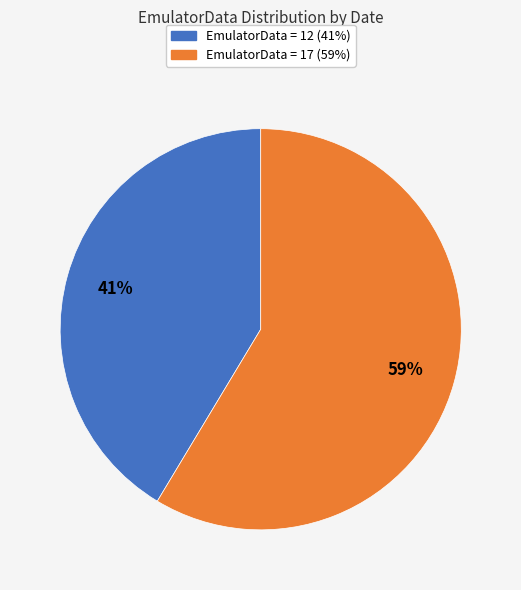

To the nearest percent, what is the average slice percentage?

50%